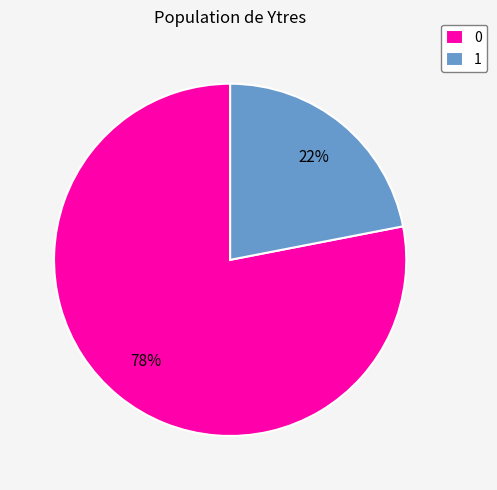

What percentage is the 1 slice, to the nearest percent?

22%